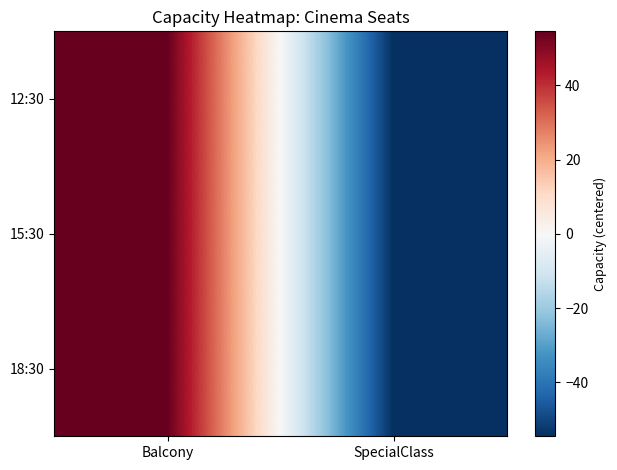

At Balcony, list the series in order from largest to smallest.

12:30, 15:30, 18:30